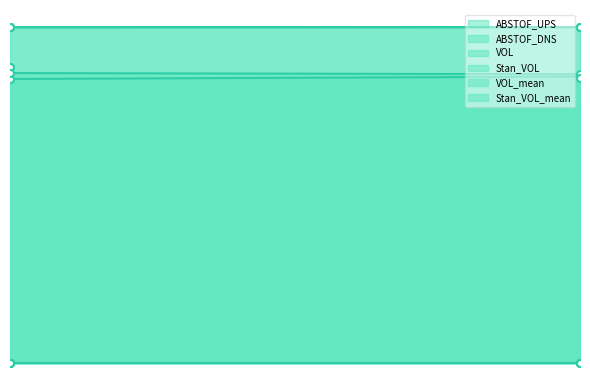

Does the chart have visible grid lines?

No